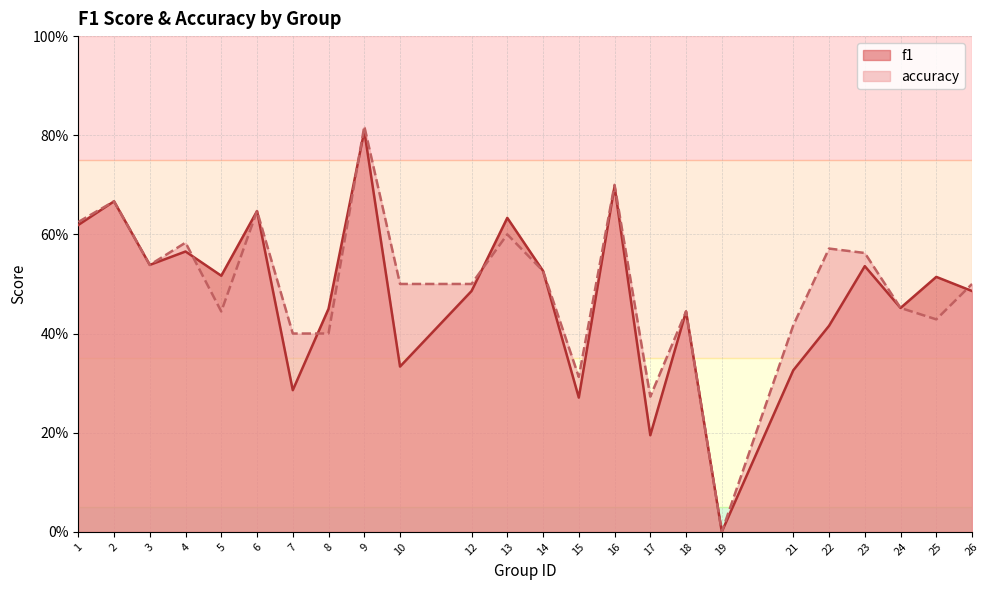

What is the value of the f1 point at the 8th from the left?

0.5